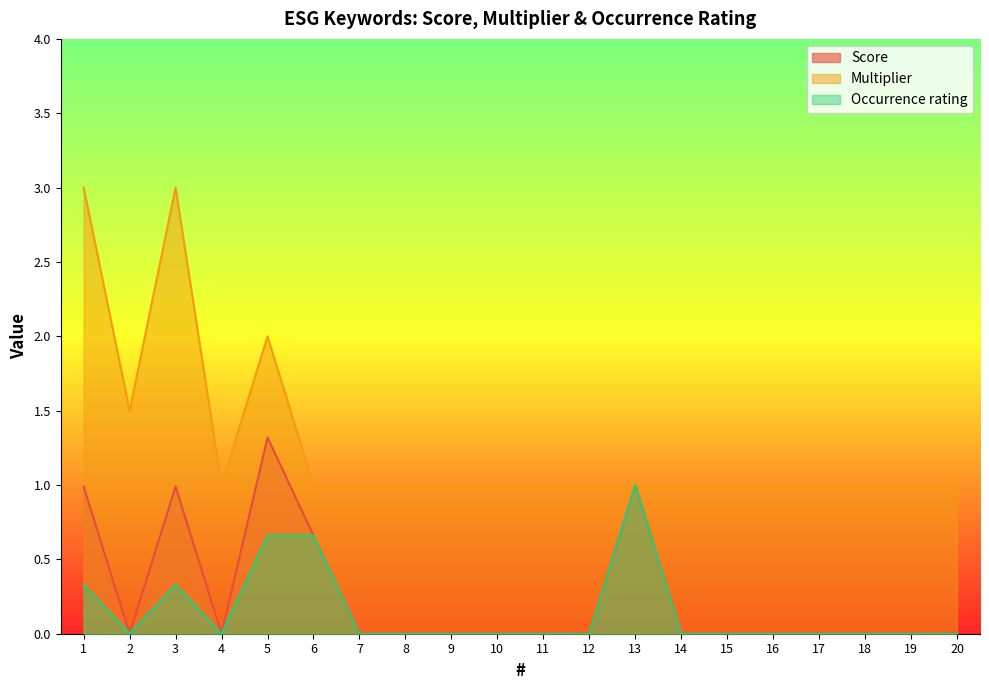

At 17, list the series in order from smallest to largest.

Score, Occurrence rating, Multiplier